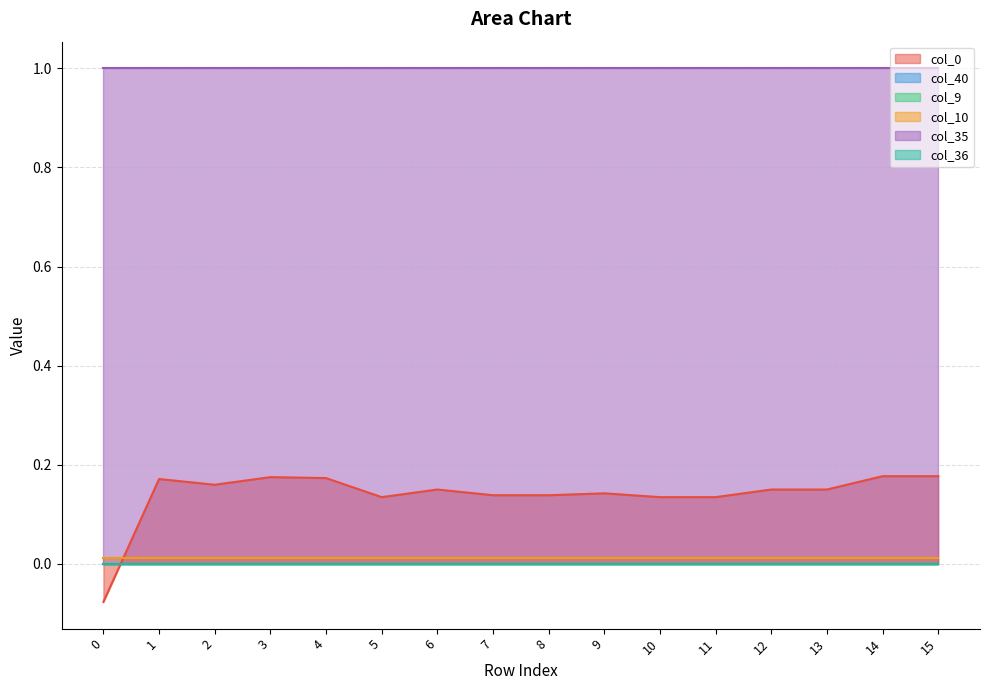

True or false: col_9 and col_40 cross at least once.

False